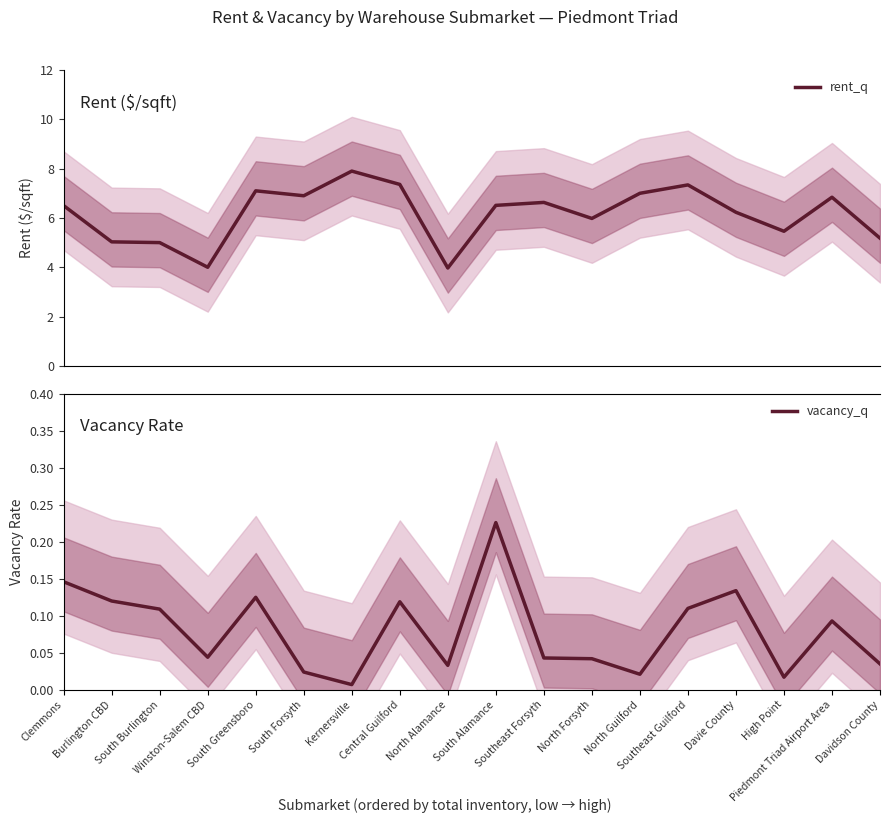

At which label is rent_q closest to 5?

South Burlington